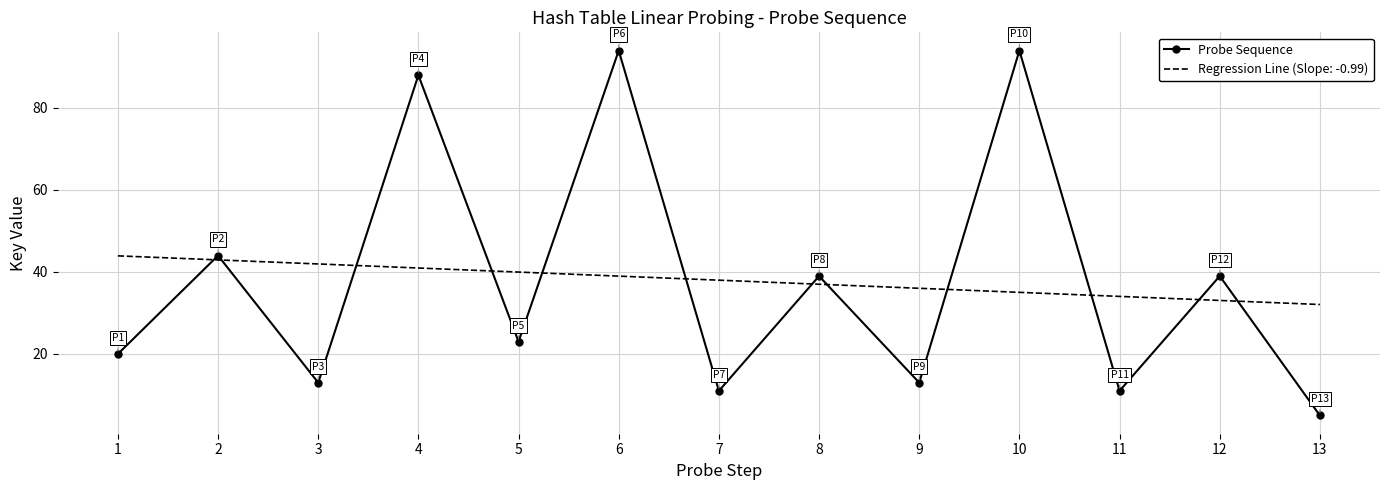

What is the approximate value of Regression Line (Slope: -0.99) at 6?

39.0